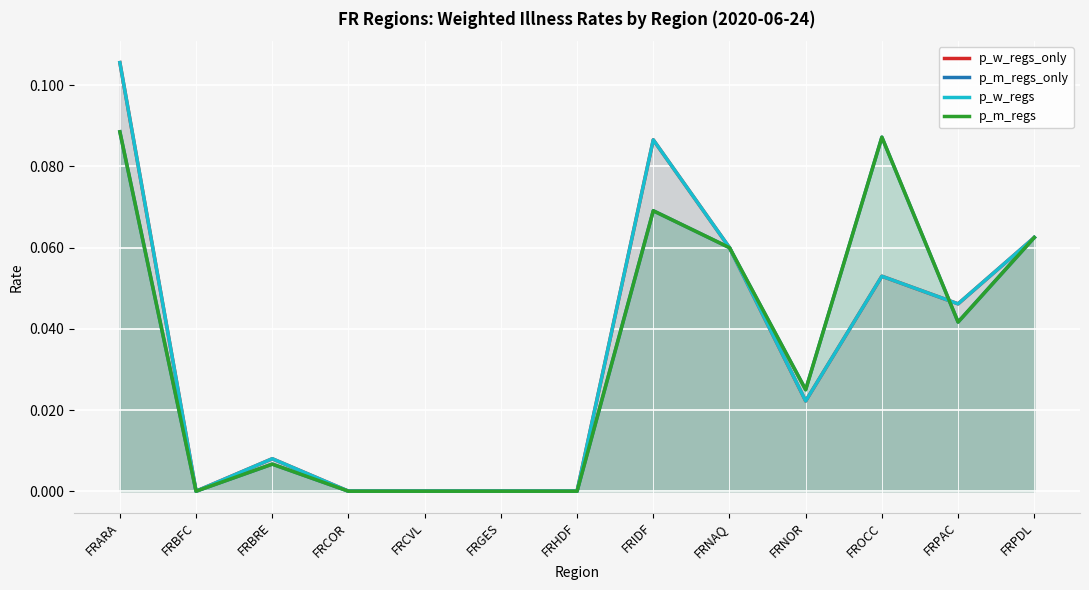

Which category has the highest value in the p_m_regs series?

FRARA